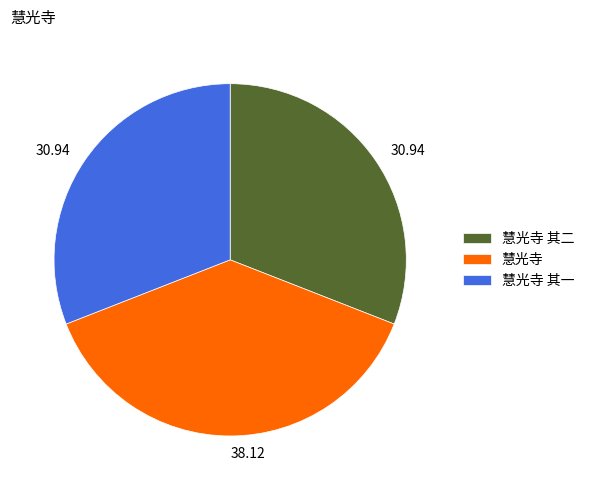

Combined, do 慧光寺 其一 and 慧光寺 account for over 50%?

Yes